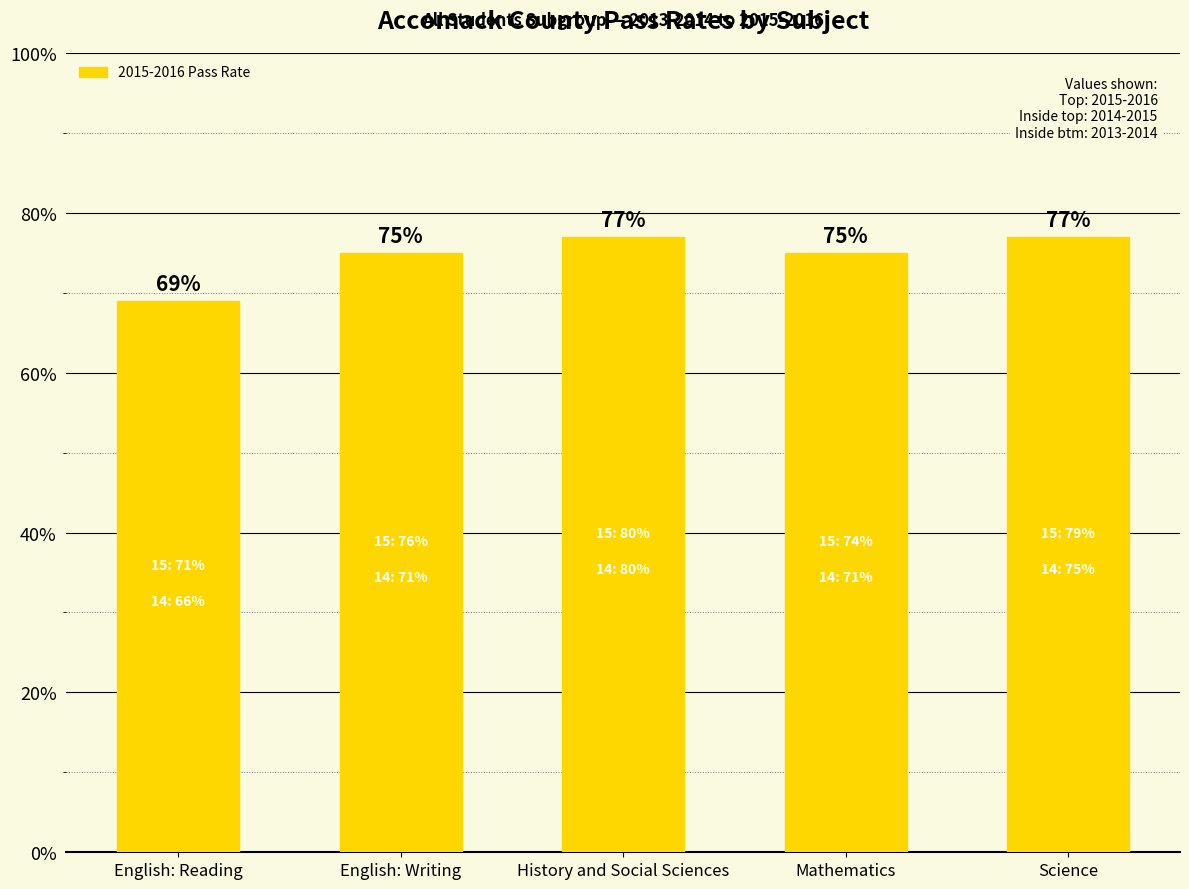

What is the sum of the values at English: Writing and Mathematics?

150